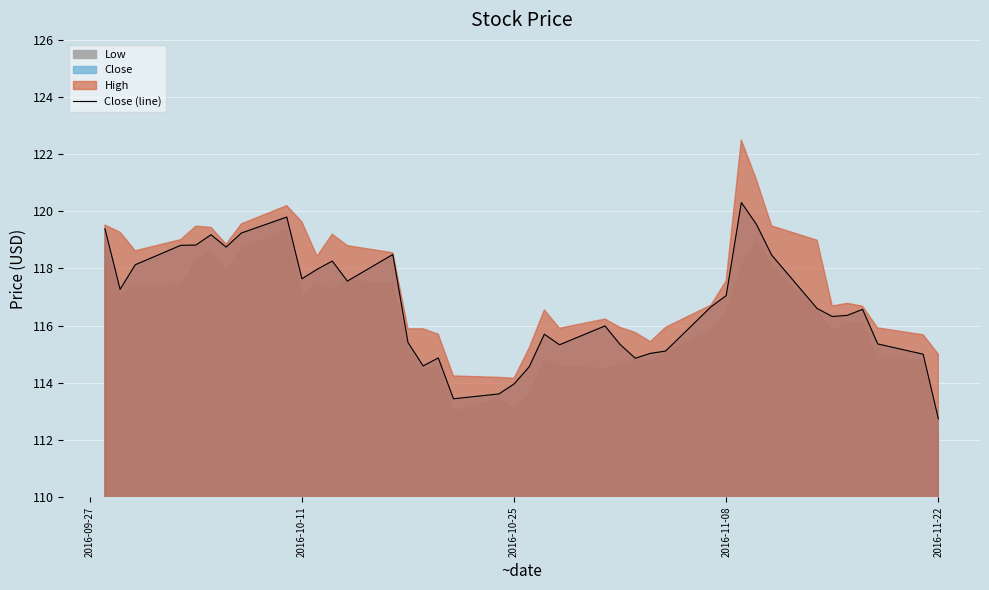

What is the maximum value for Close (line)?

120.3